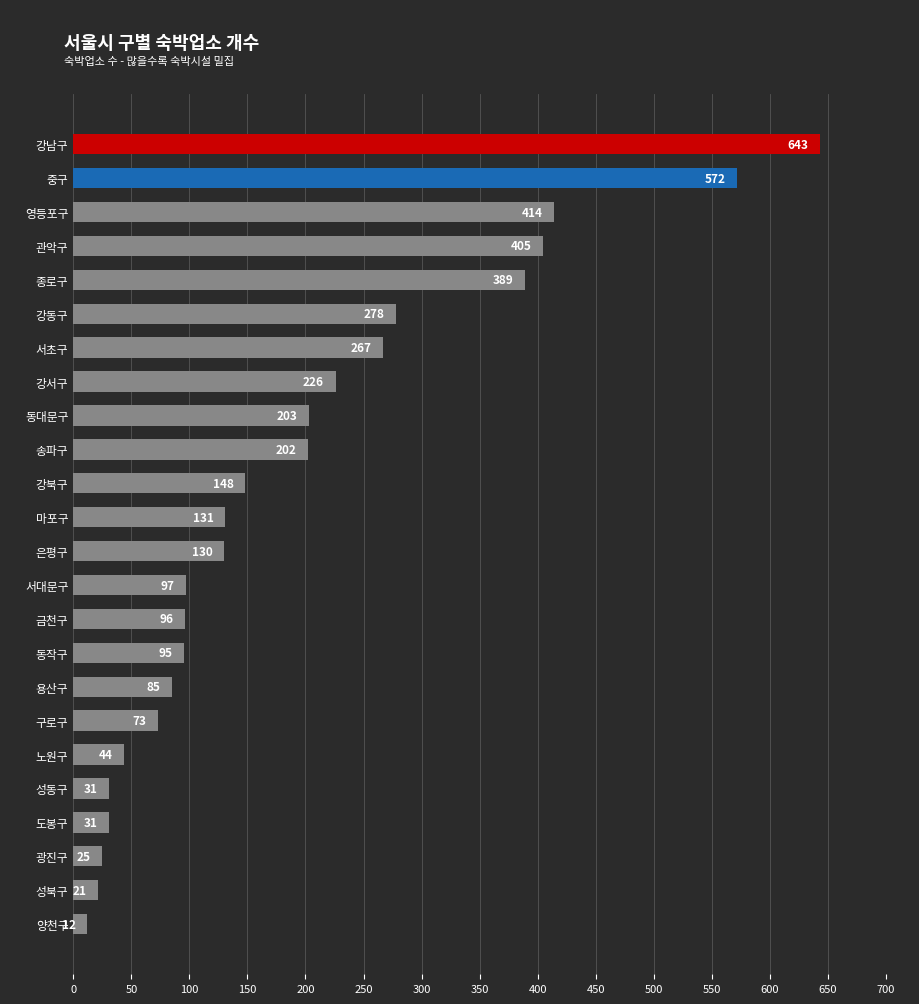

Is it true that the value at 종로구 is 389?

True